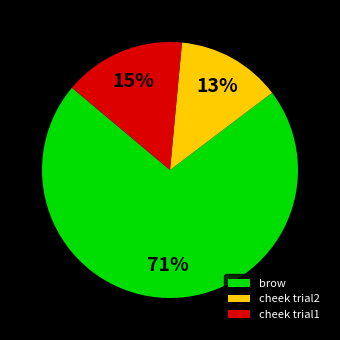

To the nearest percent, what is the difference between the cheek trial1 and cheek trial2 slice percentages?

2%